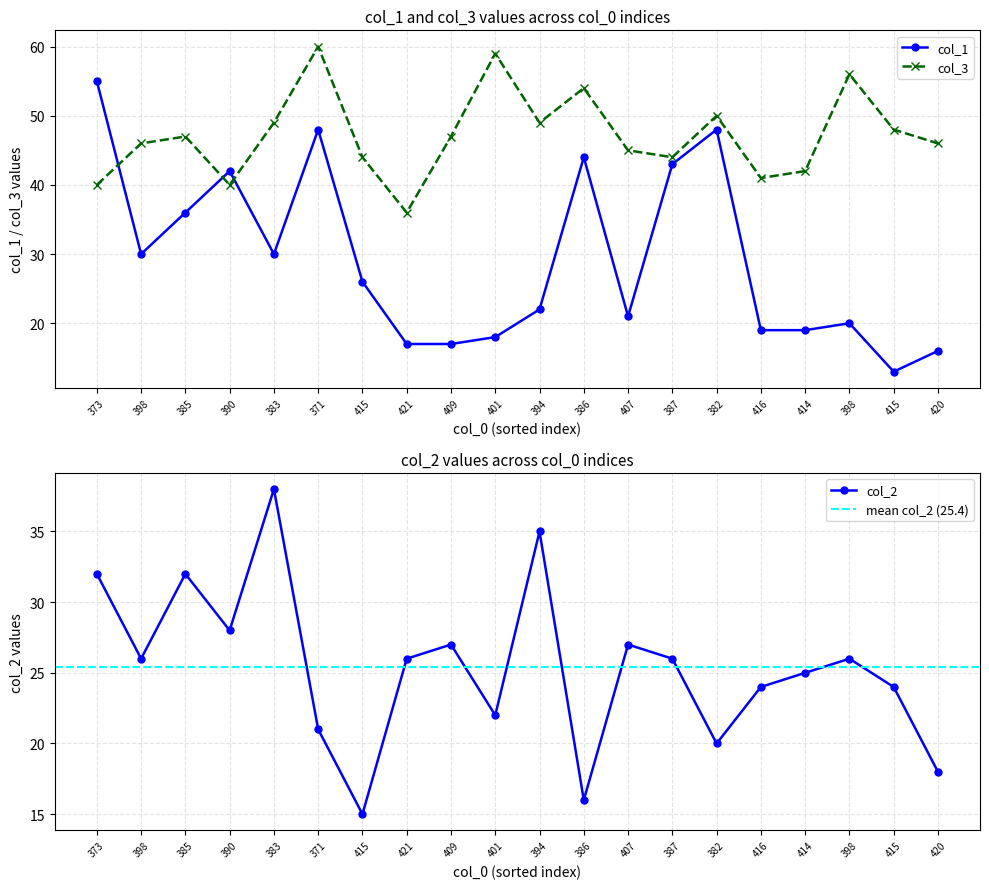

At which label does col_1 reach its minimum?

415